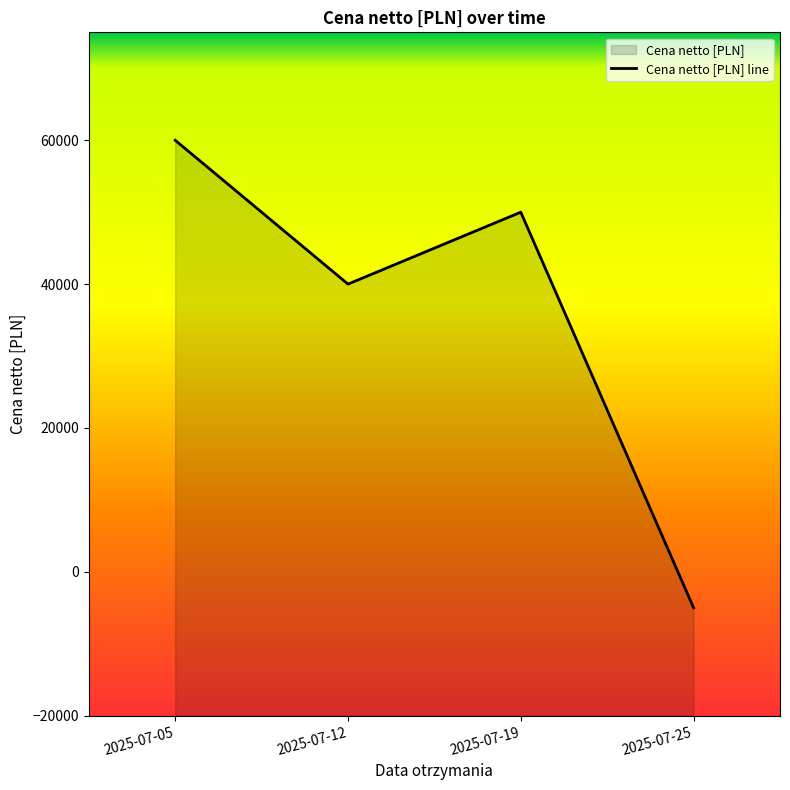

What value does the data have at 2025-07-25, to the nearest 100?

-5000